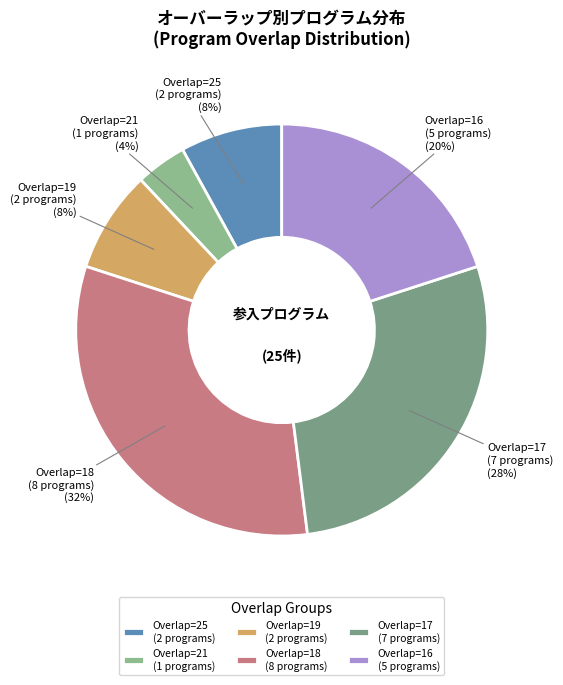

Is it true that Overlap=19 (2 programs) is 19% of the pie?

False